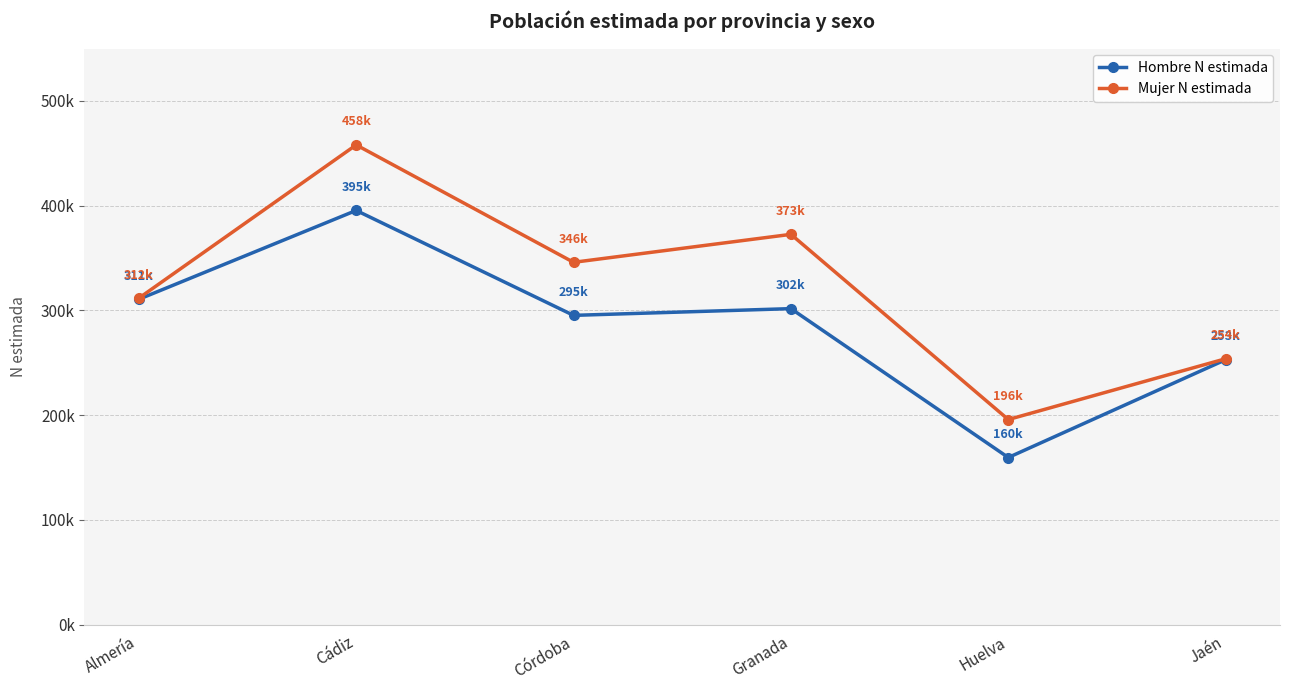

Which series has the widest spread of values?

Mujer N estimada